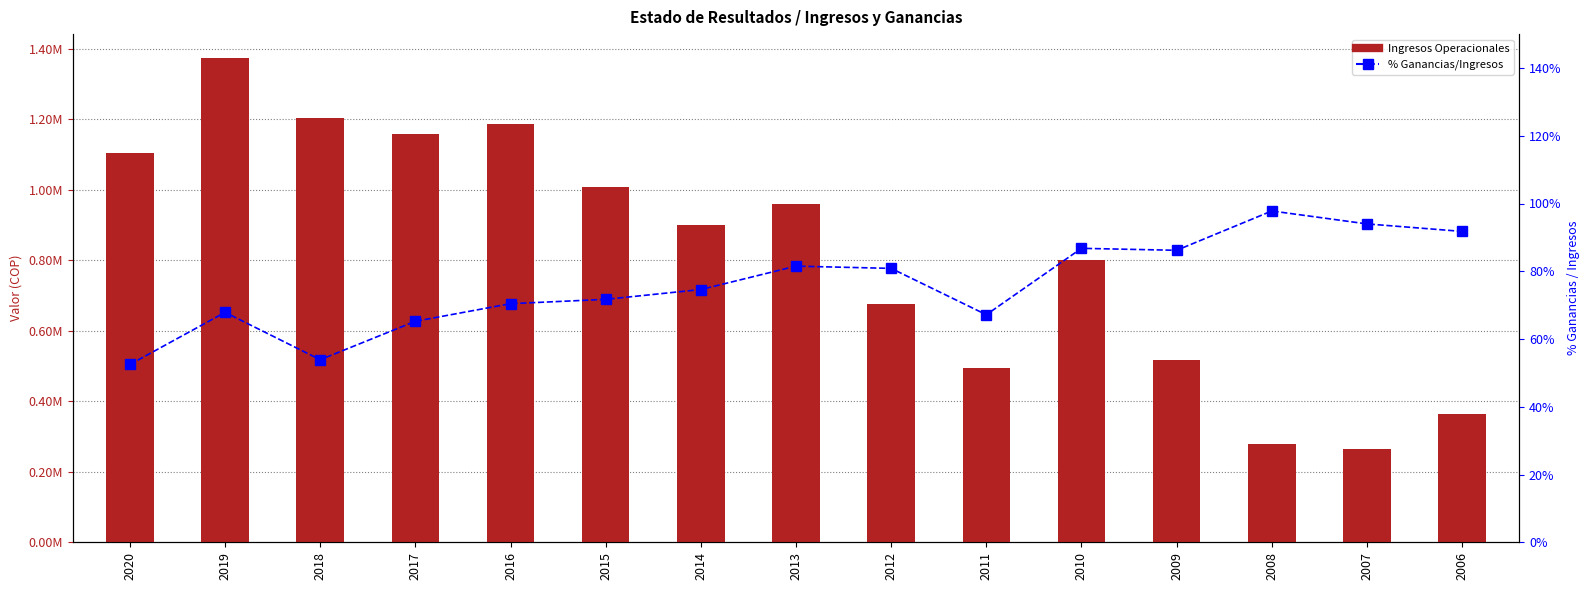

Reading right to left, what are all the values shown in this chart?

Ingresos Operacionales: 2006=363457.8	2007=265496.2	2008=279171.5	2009=517544.3	2010=802452.4	2011=495376.2	2012=675473.6	2013=959155.7	2014=900608.6	2015=1009651.0	2016=1186230.0	2017=1157556.0	2018=1203554.0	2019=1373589.0	2020=1105178.0
% Ganancias/Ingresos: 2006=91.8	2007=94.0	2008=97.8	2009=86.2	2010=86.8	2011=67.2	2012=80.8	2013=81.5	2014=74.6	2015=71.7	2016=70.4	2017=65.2	2018=53.9	2019=67.9	2020=52.5